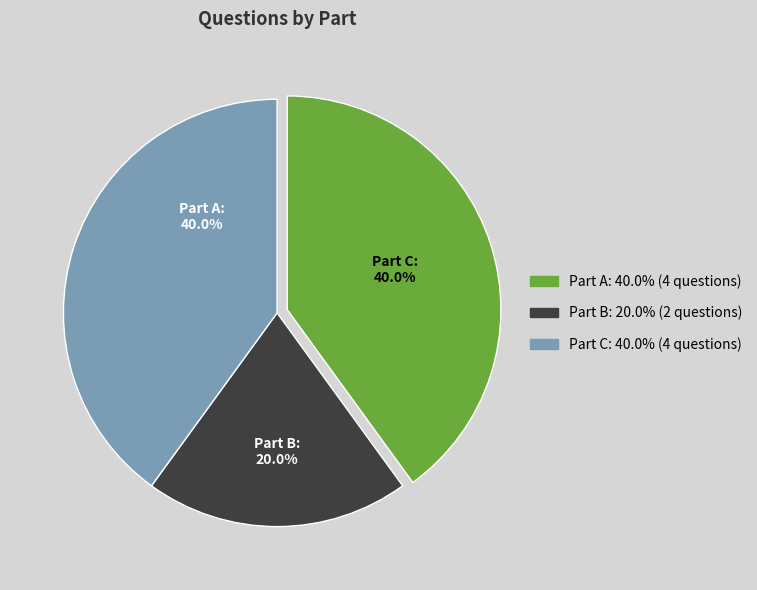

To the nearest percent, what is the average slice percentage?

33%